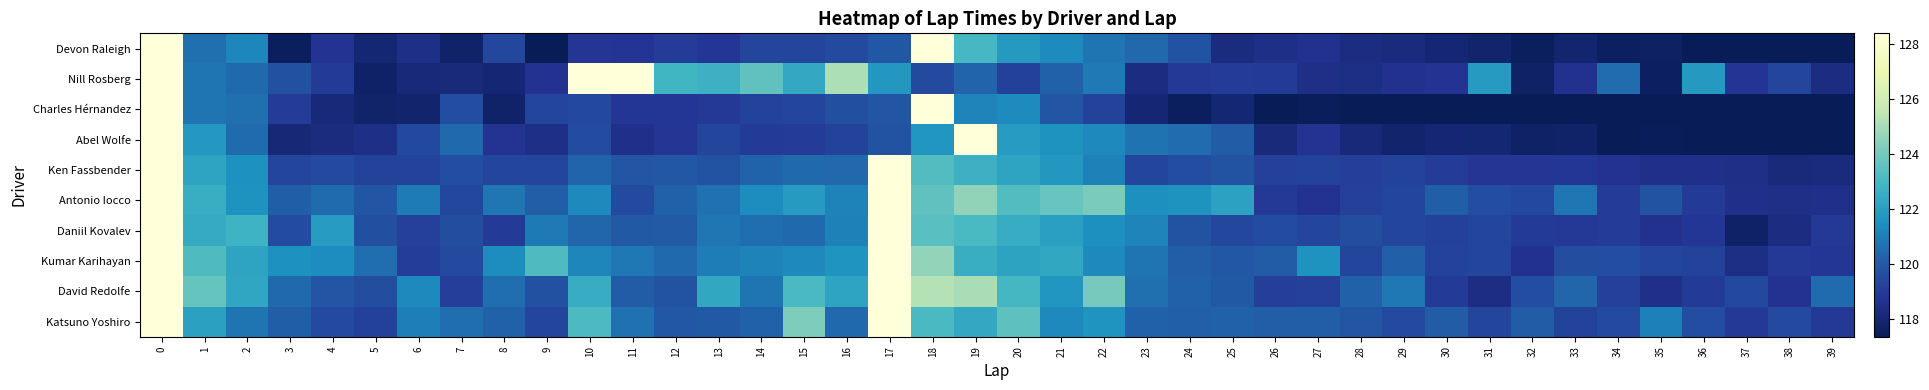

How many distinct data groups are displayed?

10